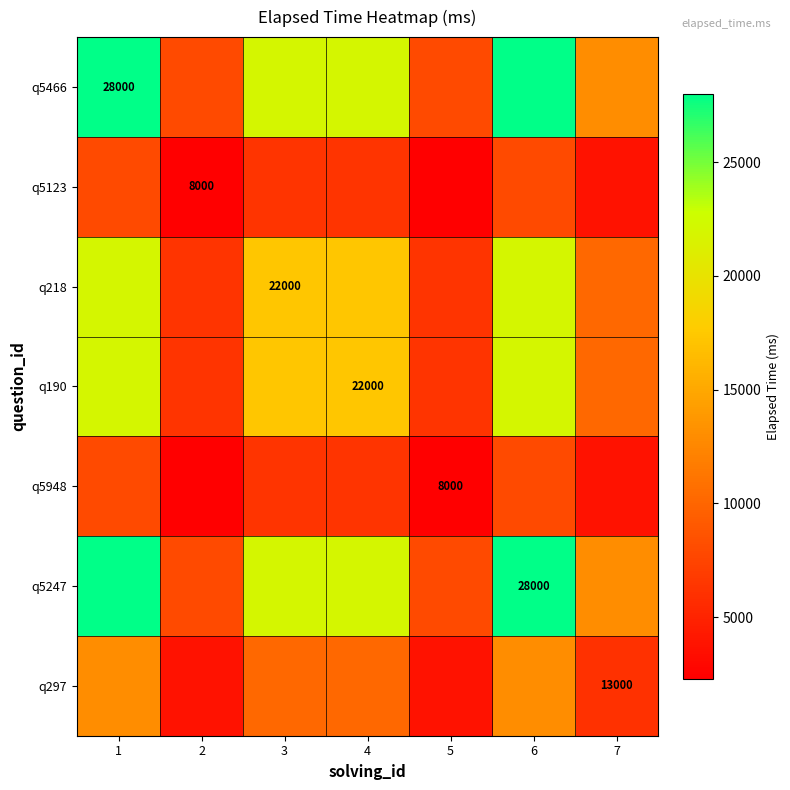

What is the difference between the maximum and second lowest values in the q5466 series?

20000.0